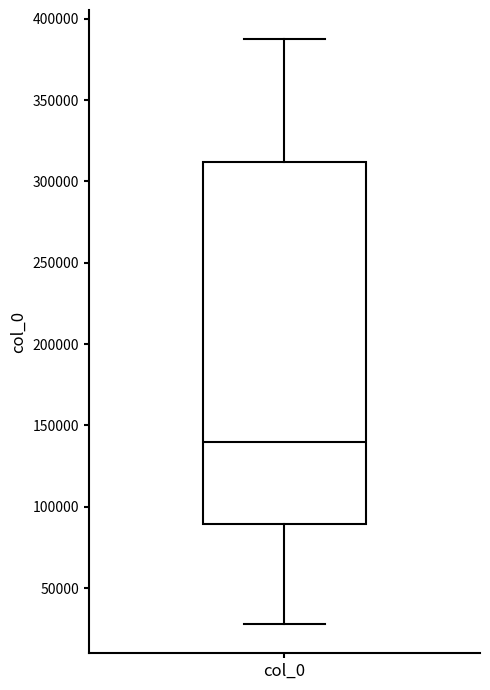

Transcribe this box plot: give where the median line is, the range the box spans, and where the two whiskers end, as read against the y-axis. The values are not printed on the chart, so give them approximately, as read against the axis.

median 140000, box 90000 to 310000, whiskers 30000 to 385000